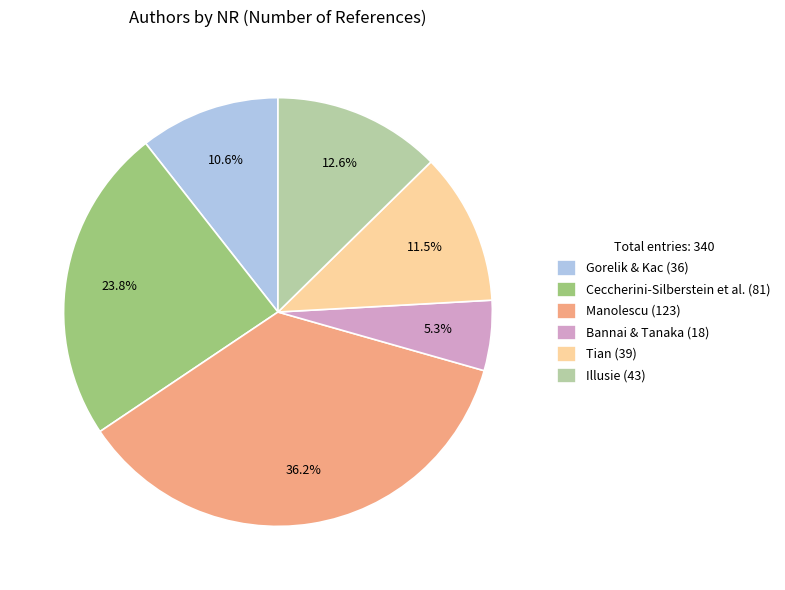

Does Gorelik & Kac (36) account for over 50% of the chart?

No